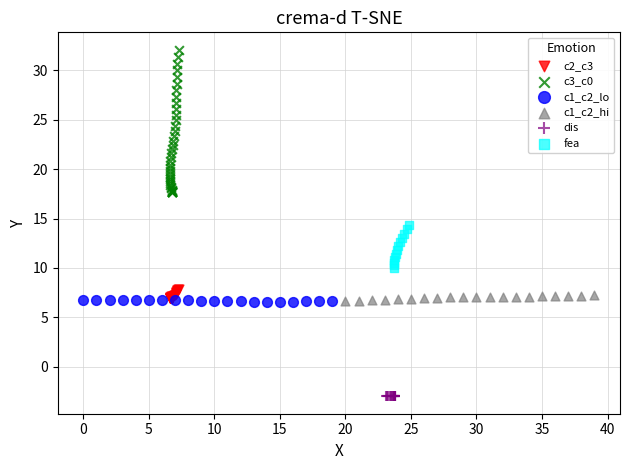

Which series has the largest Y range (max minus min)?

c3_c0